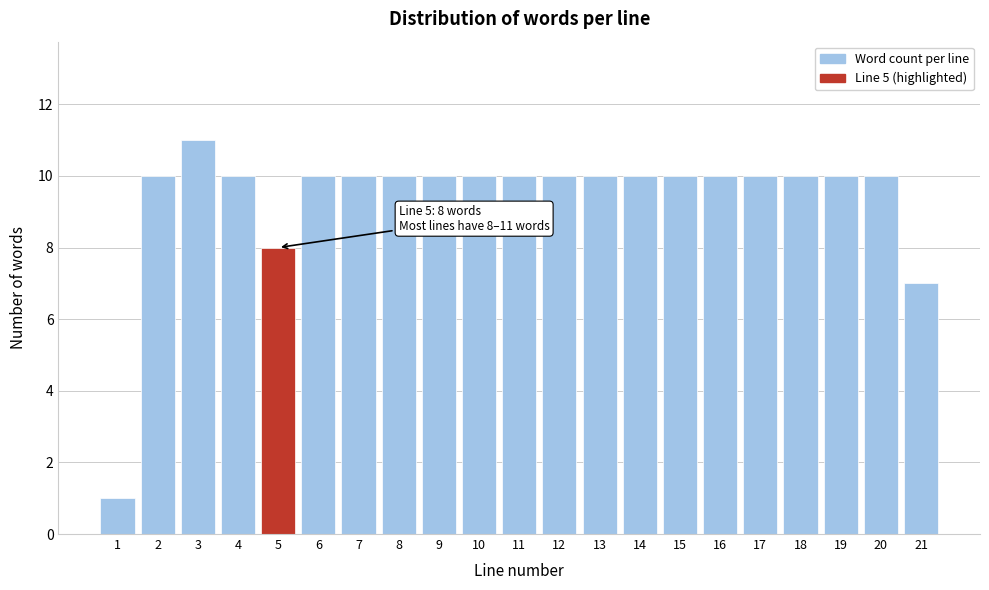

Reading right to left, list all the values displayed in this chart.

21=7	20=10	19=10	18=10	17=10	16=10	15=10	14=10	13=10	12=10	11=10	10=10	9=10	8=10	7=10	6=10	5=8	4=10	3=11	2=10	1=1